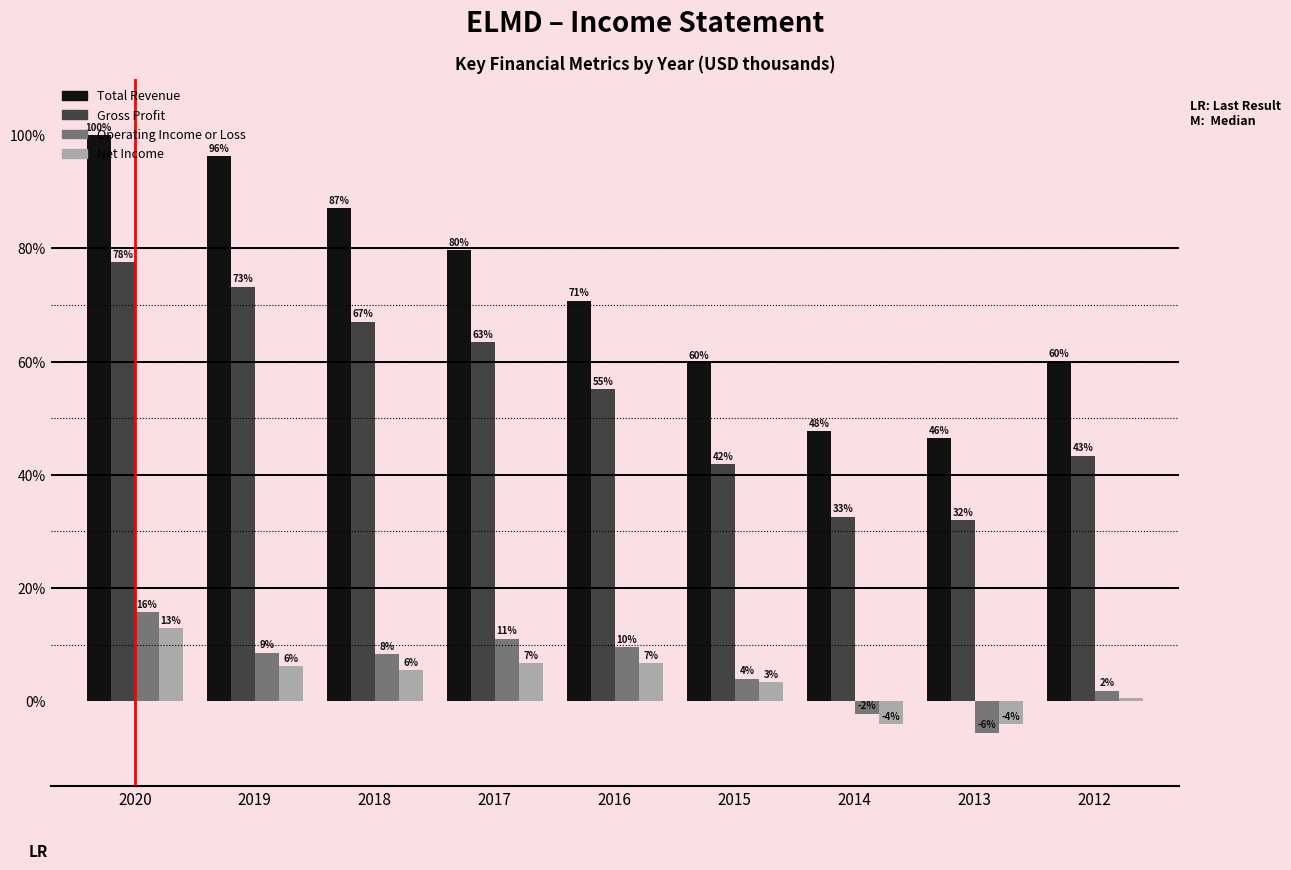

What are all the series names shown in the legend?

Total Revenue, Gross Profit, Operating Income or Loss, Net Income